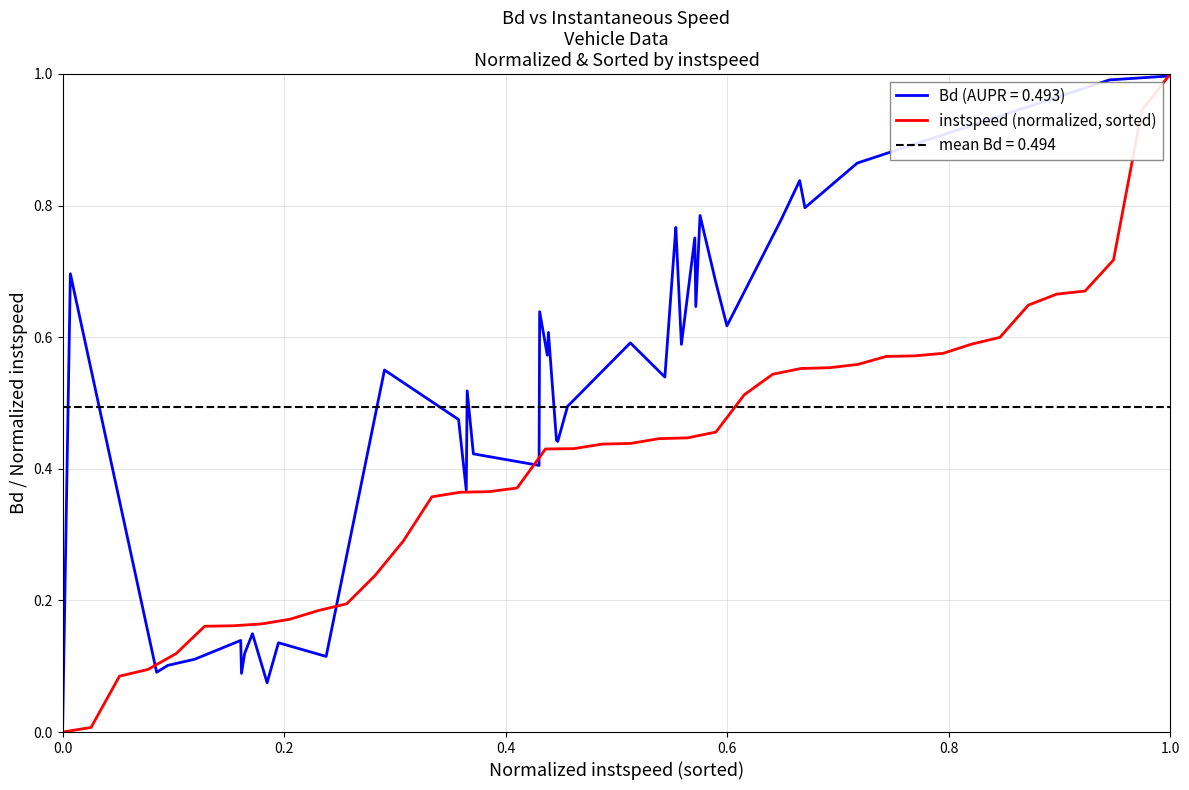

How many categories are shown in the chart?

40